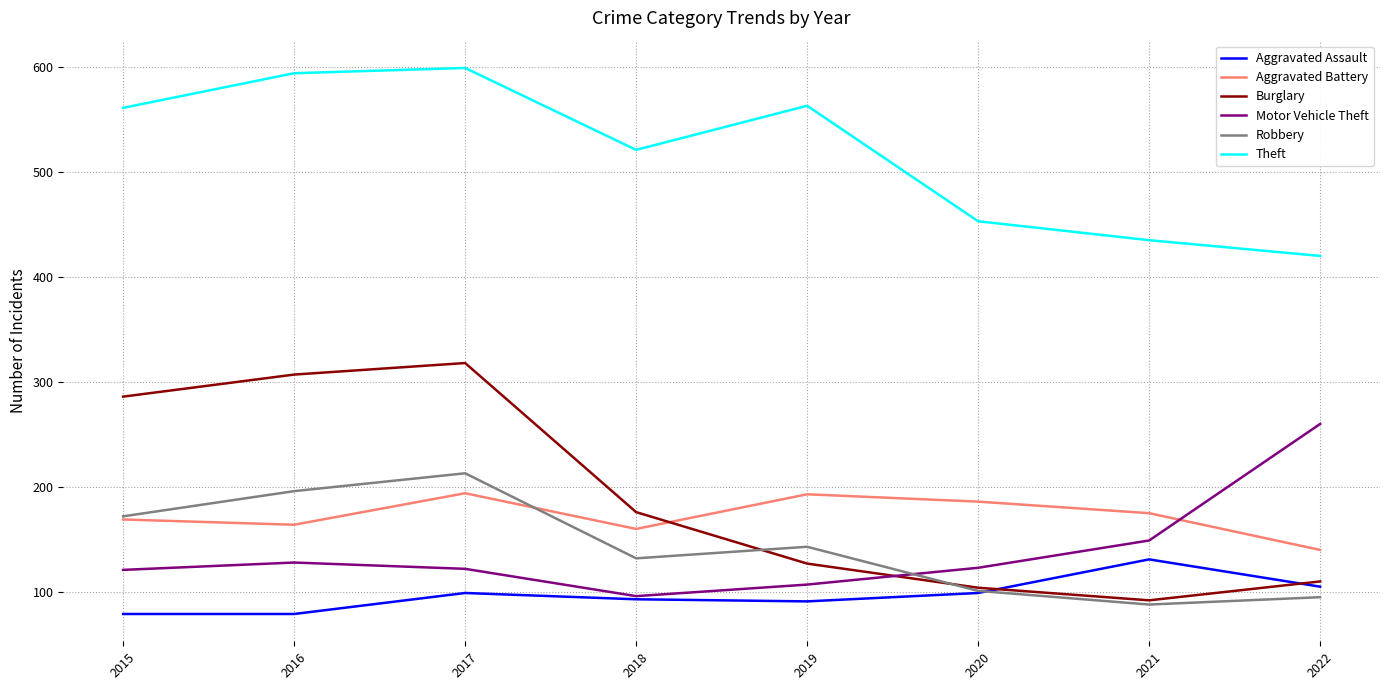

Where does the Motor Vehicle Theft series first go above 123?

2016